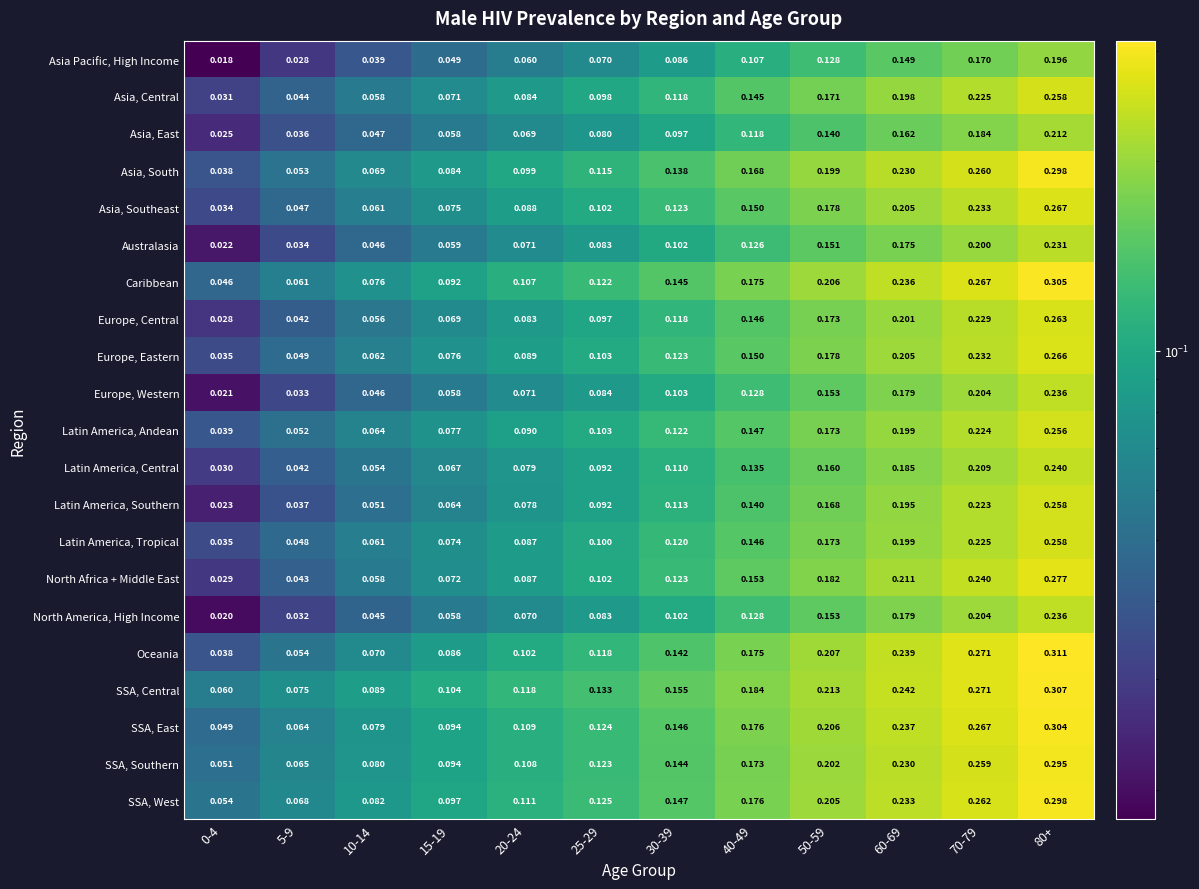

What is the total value across all series at 50-59?

3.7